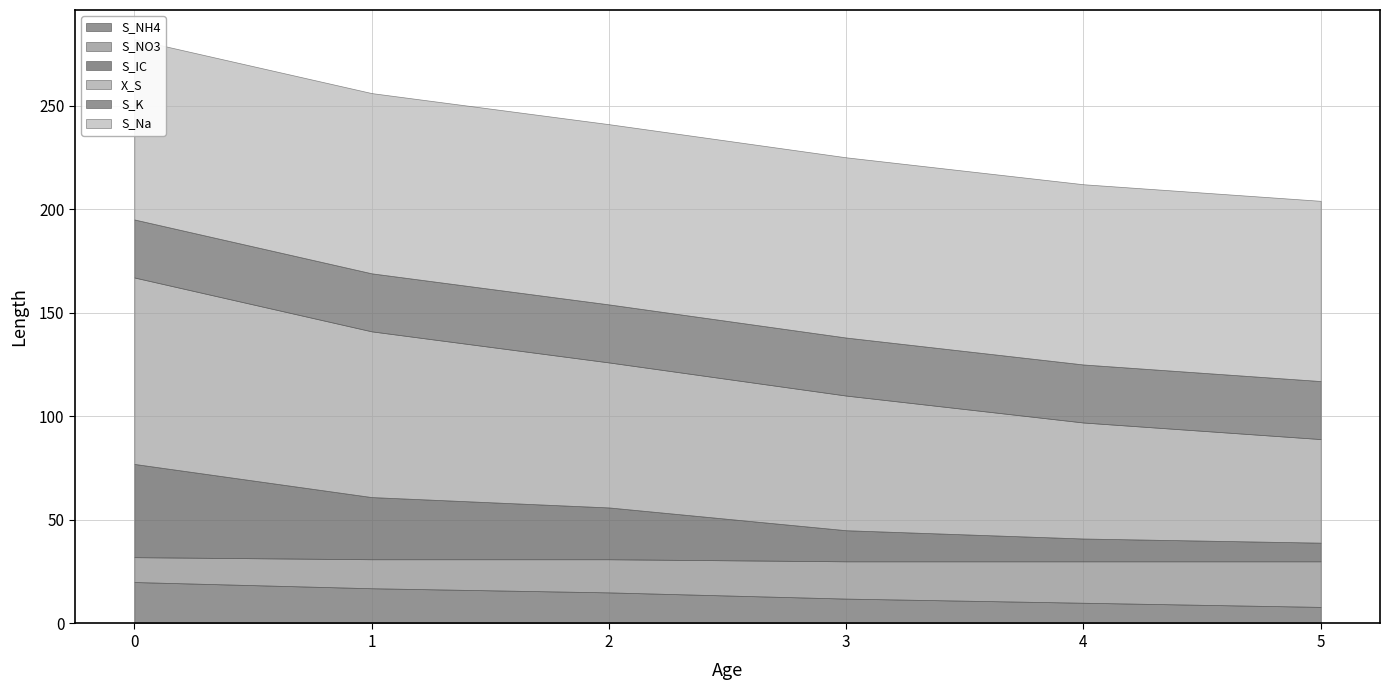

The S_NO3 series shows 5 at 4. True or false?

False